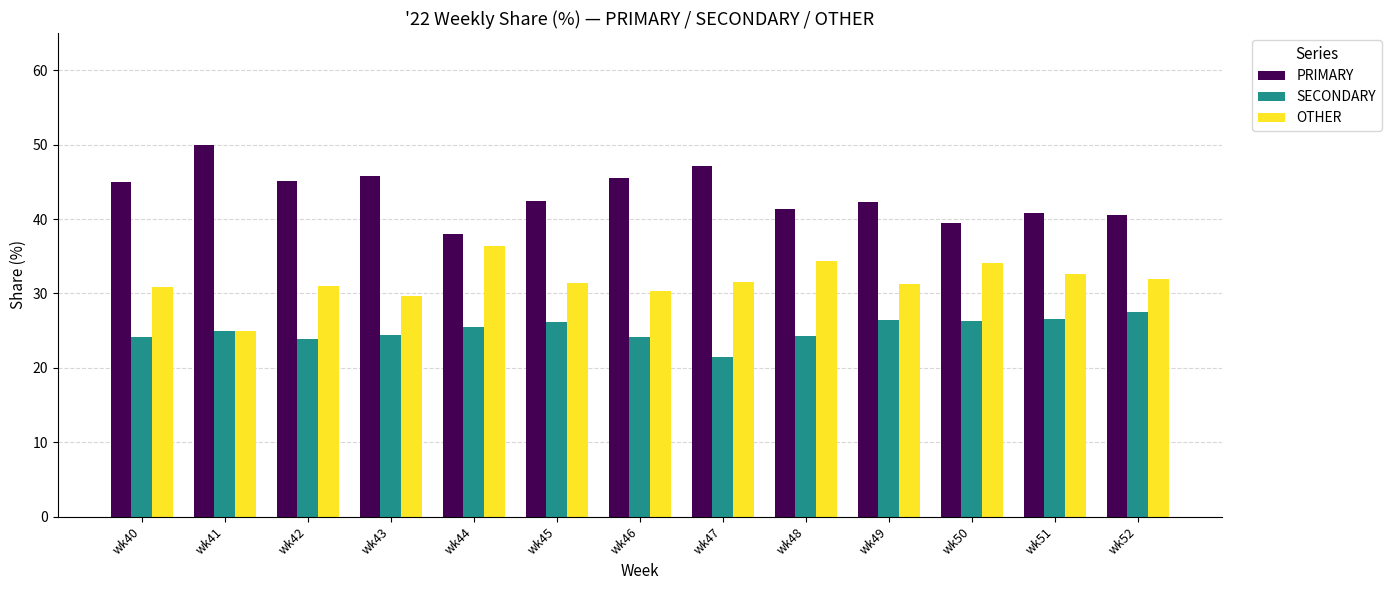

What is the total value across all series at wk49?

100.0